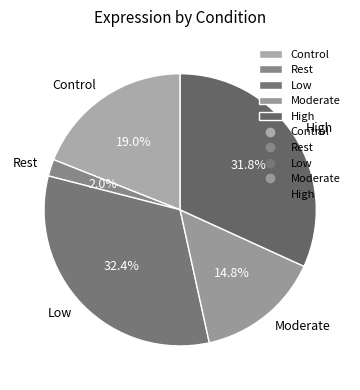

Is it true that Control is 19% of the pie?

True